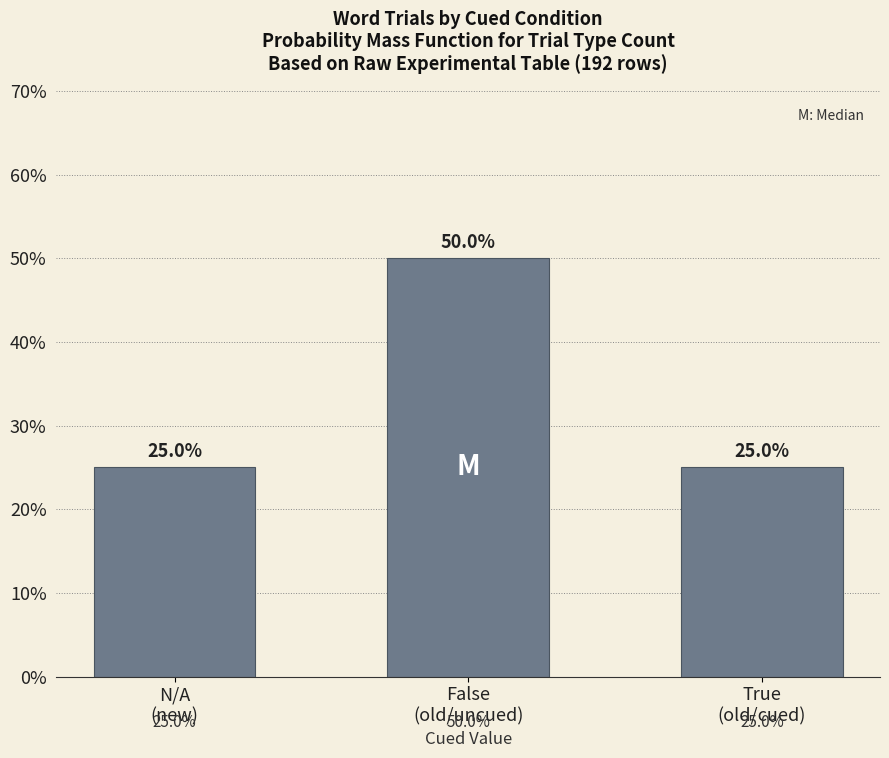

What is the difference between the values at N/A
(new) and False
(old/uncued)?

25